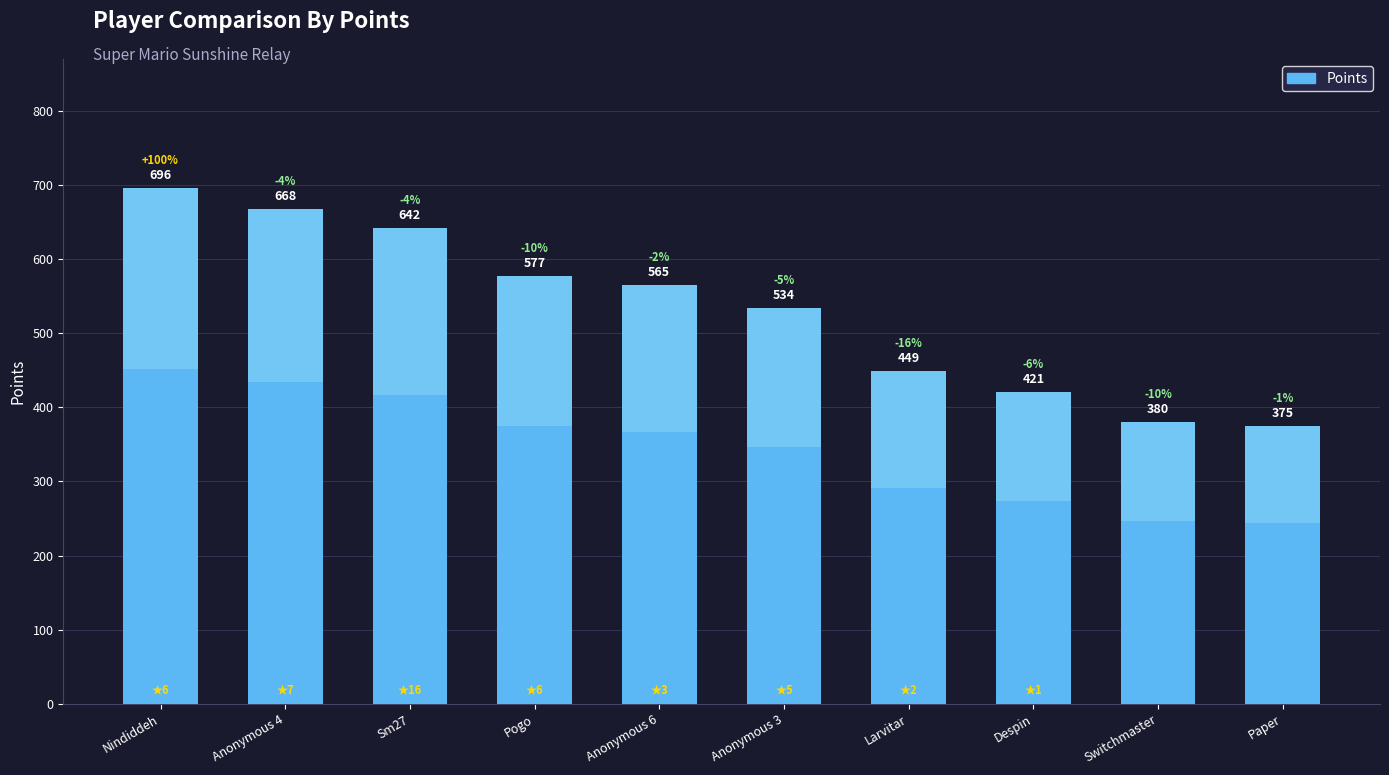

What position from the left is Larvitar?

7